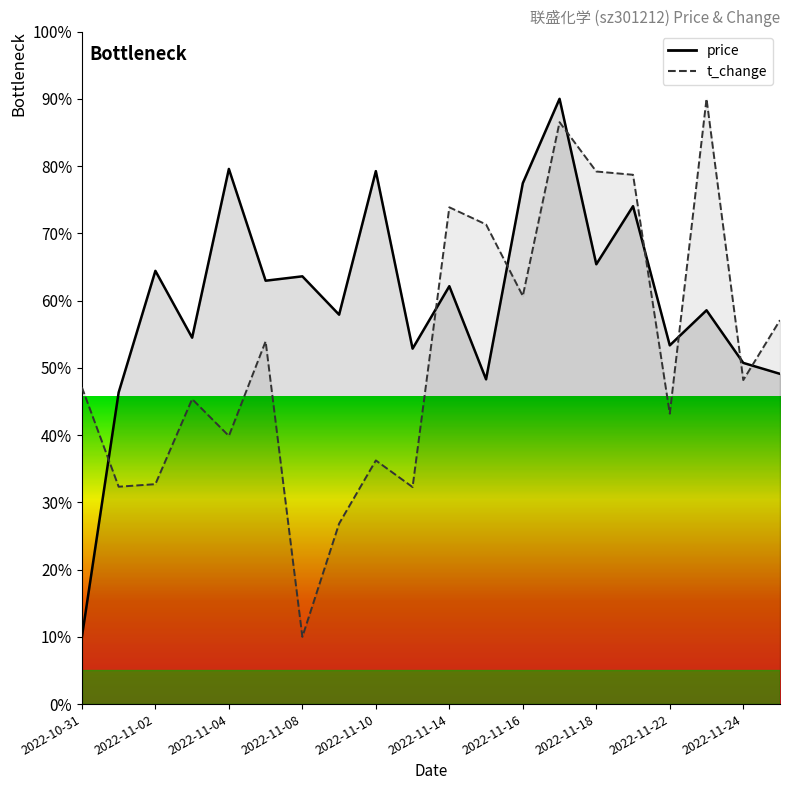

Which series has the largest total across all categories?

price